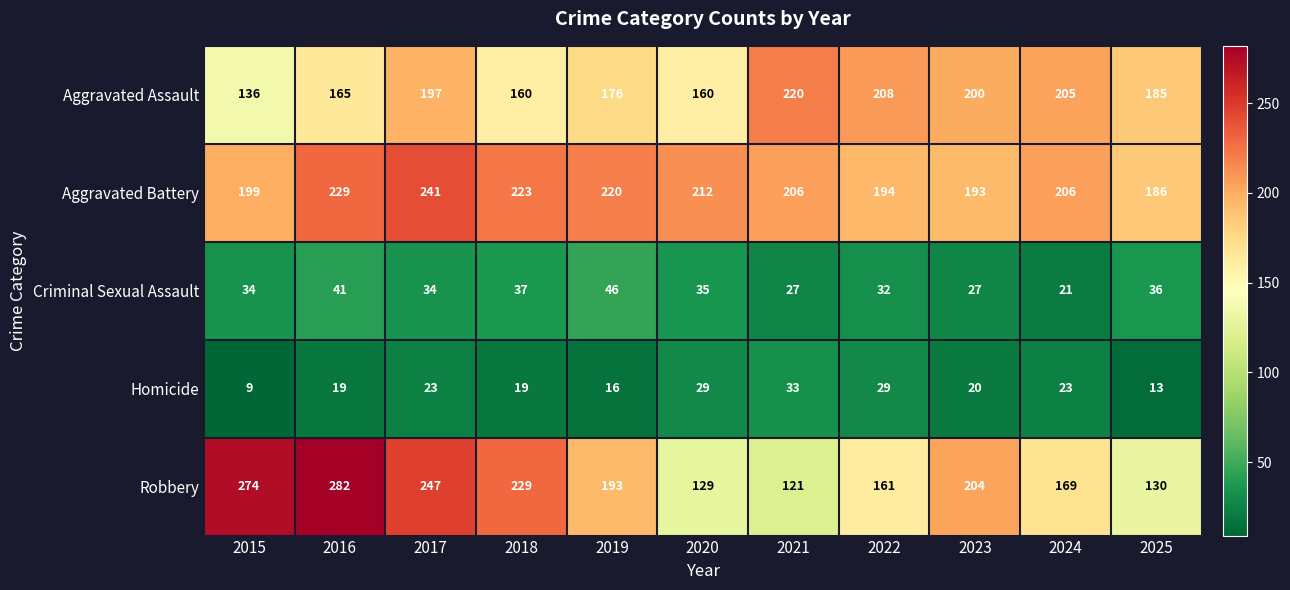

What is the average value of the Aggravated Assault series?

183